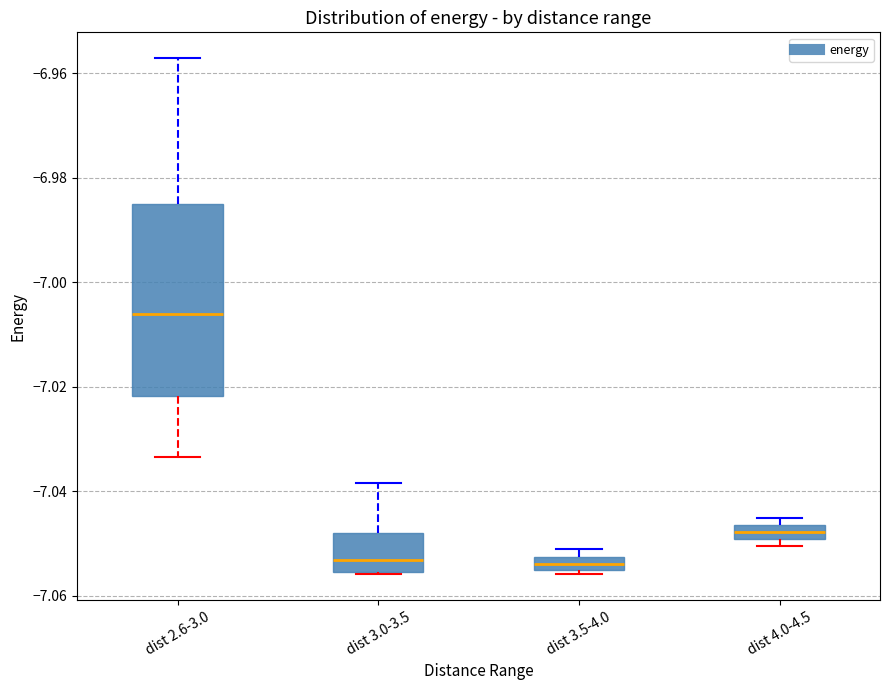

Comparing the boxes themselves (not the whiskers), which one is the tallest?

dist 2.6-3.0